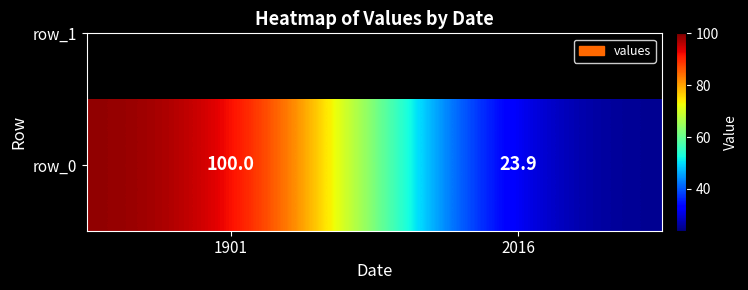

What is the smallest value displayed?

23.9